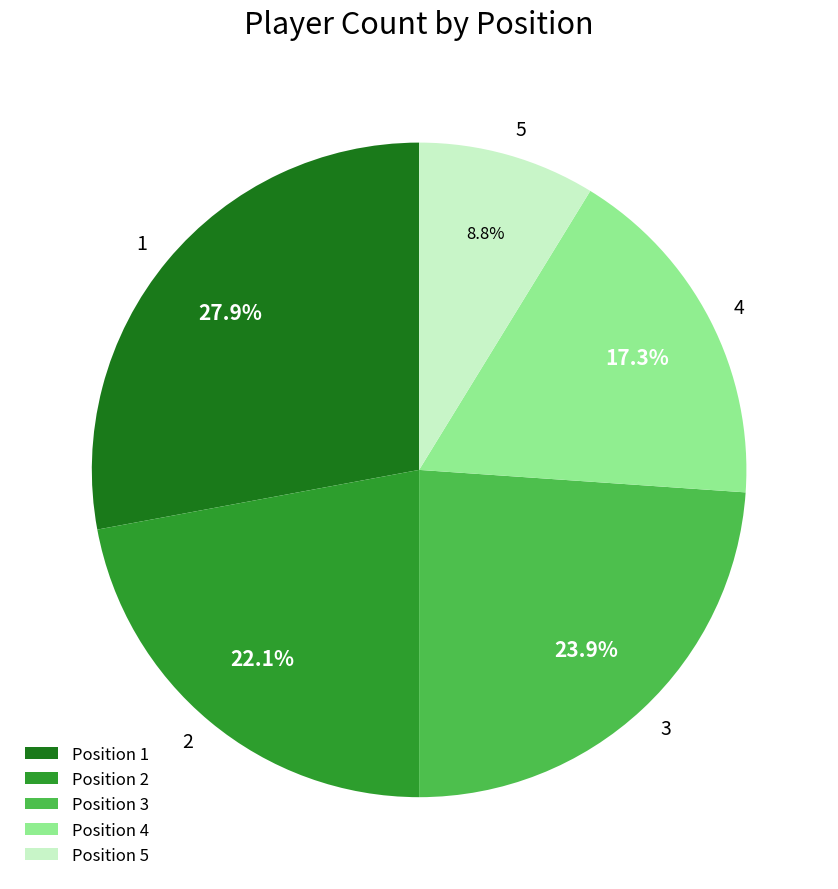

Is the sum of 5 and 1 greater than half?

No